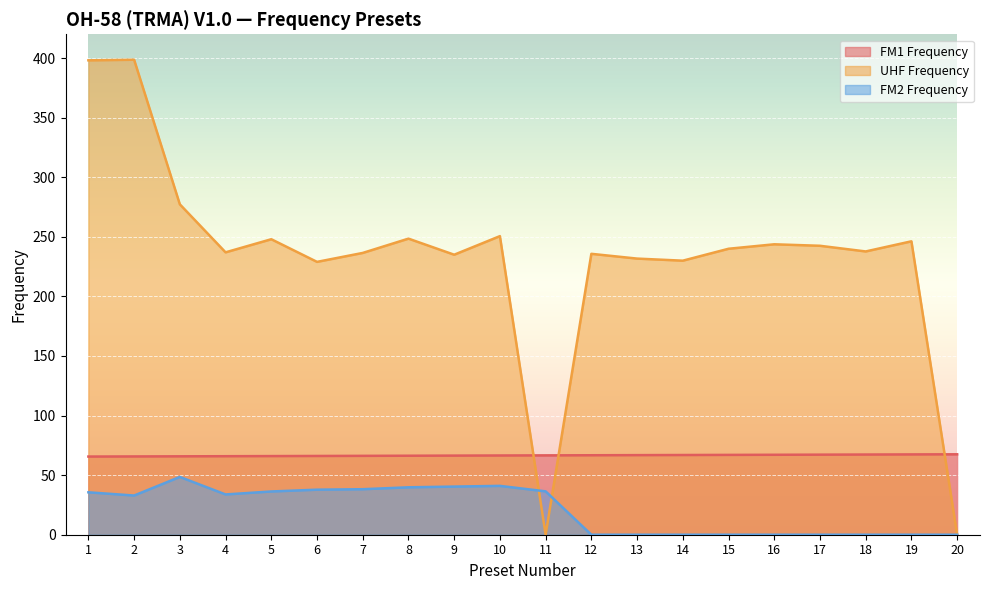

The value of FM2 Frequency at 8 is 68.1. True or false?

False